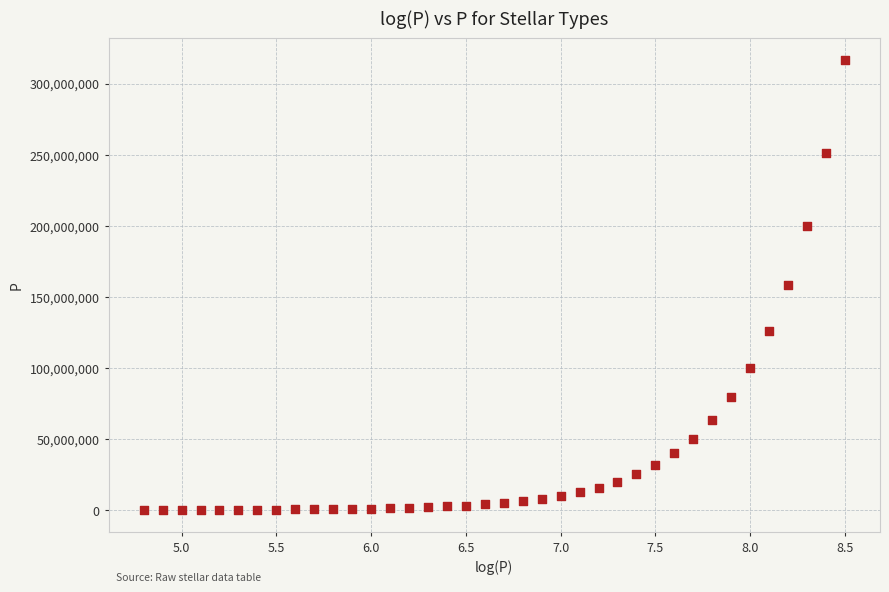

What is the range of Y values (max minus min)?

316164670.3